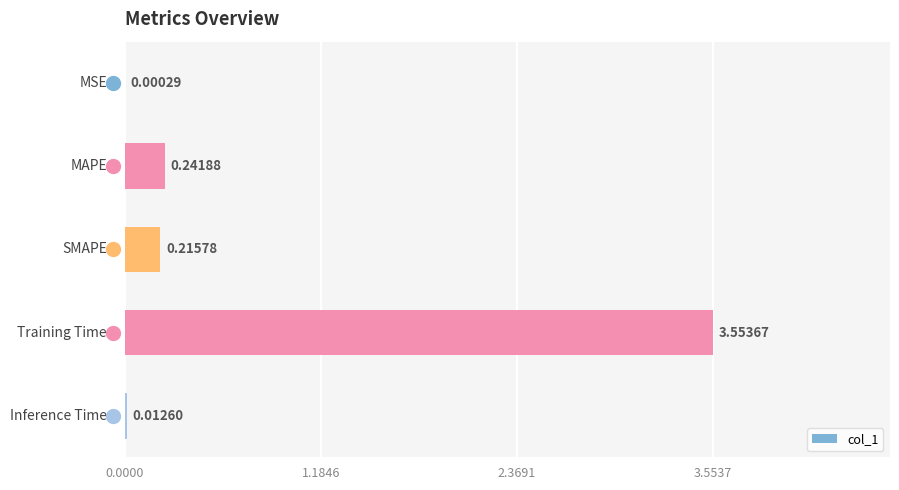

What is the sum of all values?

4.0